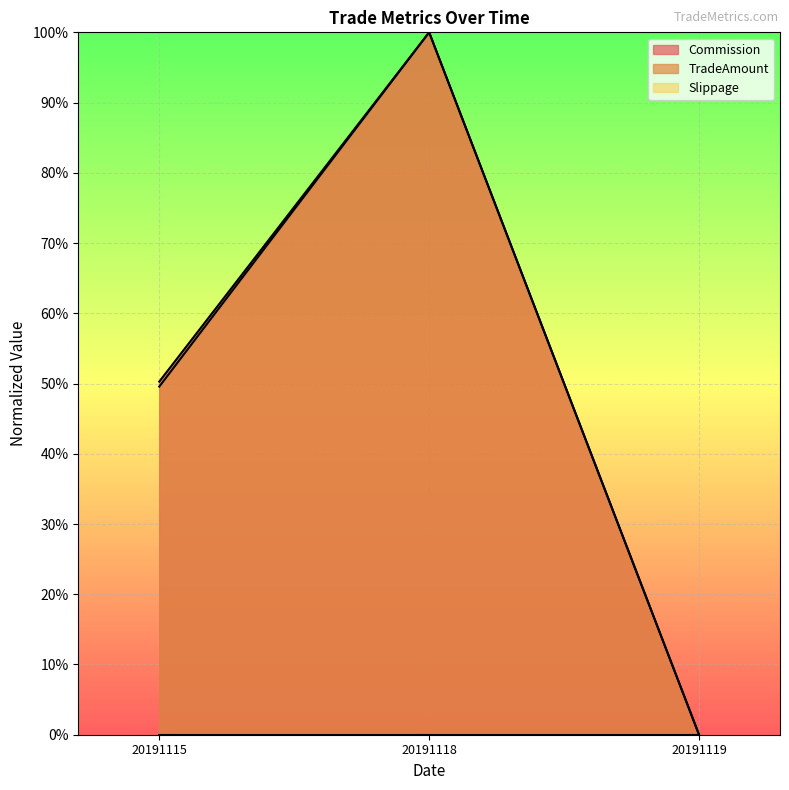

Reading left to right, extract all data points from this chart.

Commission: 0.5	1.0	0.0
TradeAmount: 0.5	1.0	0.0